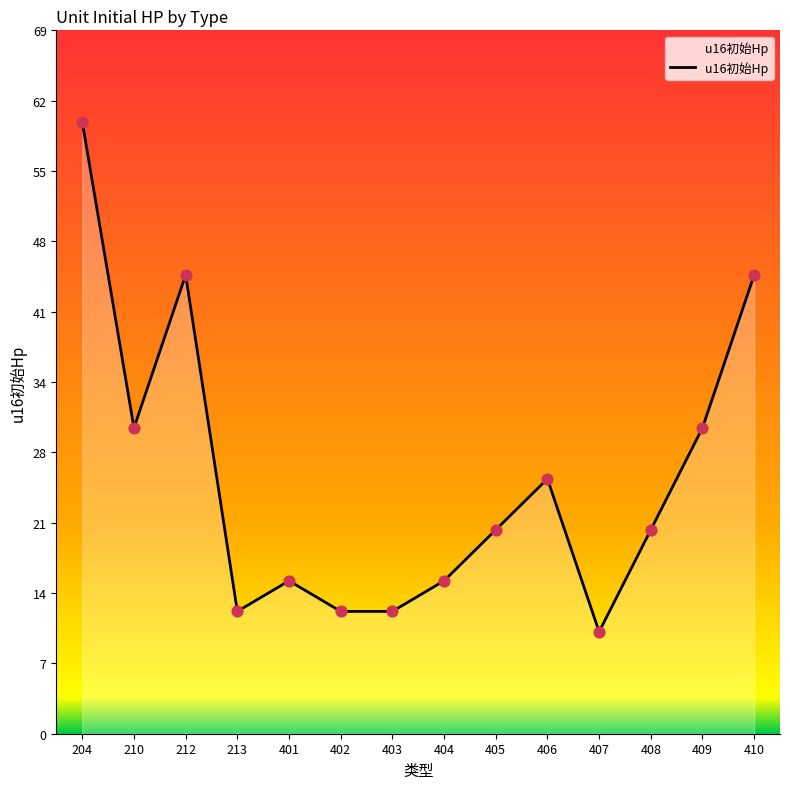

What is the ratio of the value at 405 to the value at 409?

0.7